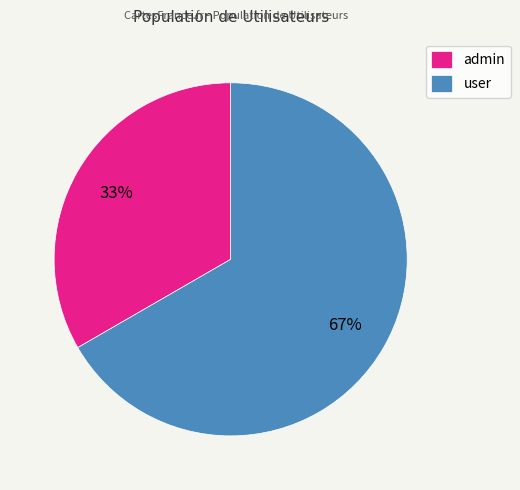

Rank the categories by value from highest to lowest.

user, admin